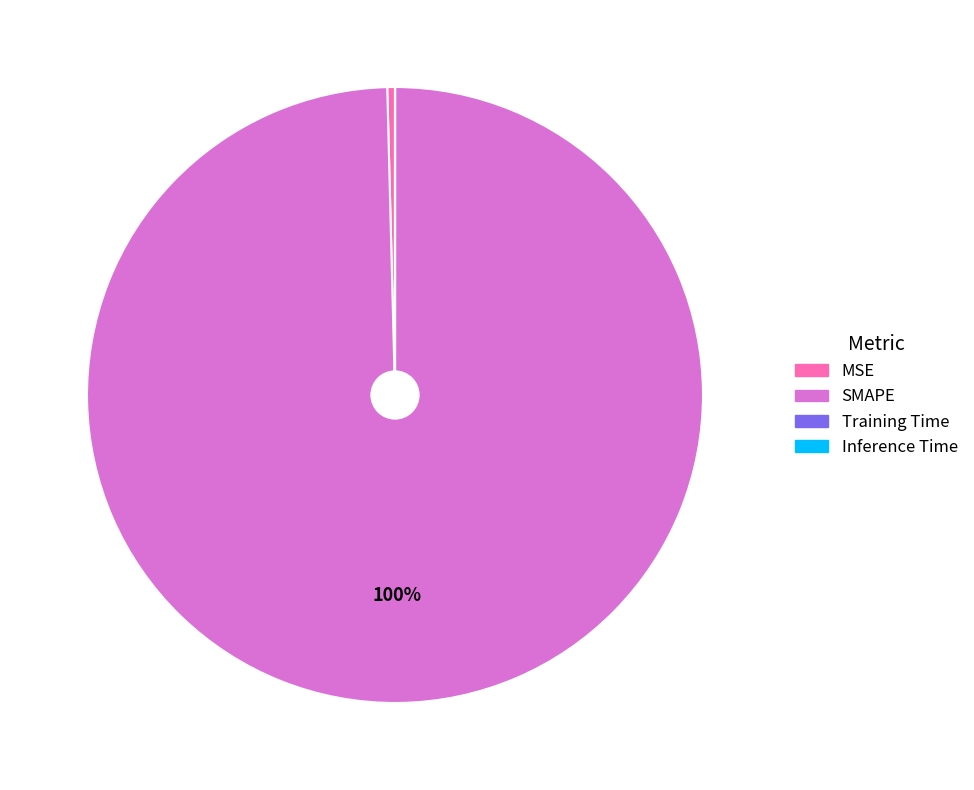

What is the largest slice in the pie chart?

SMAPE